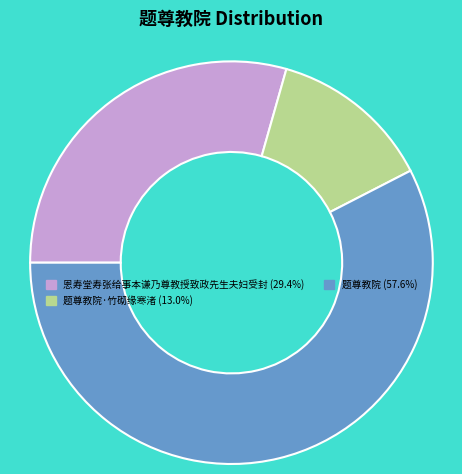

How many slices are in this pie chart?

3